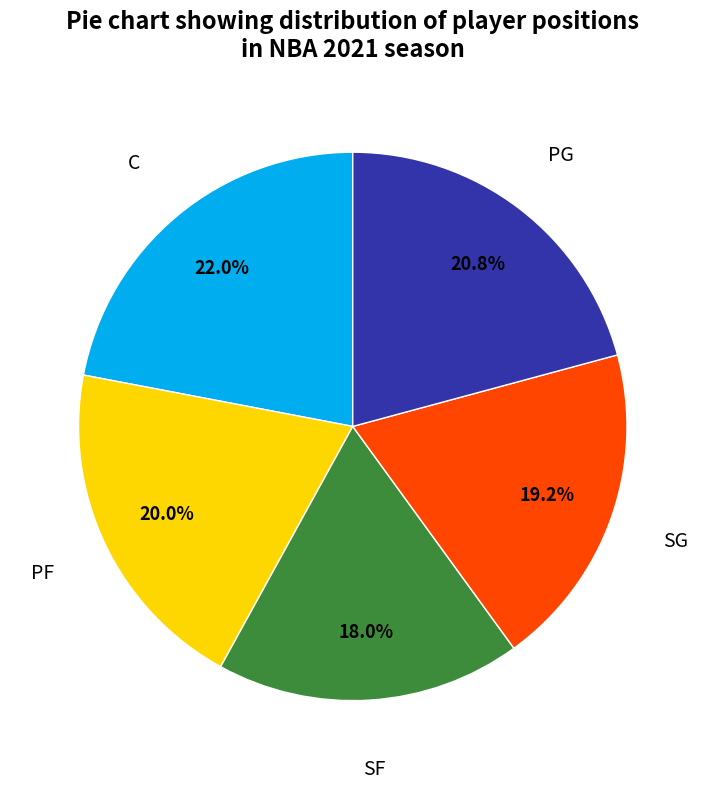

Is there any slice that represents more than half of the pie?

No